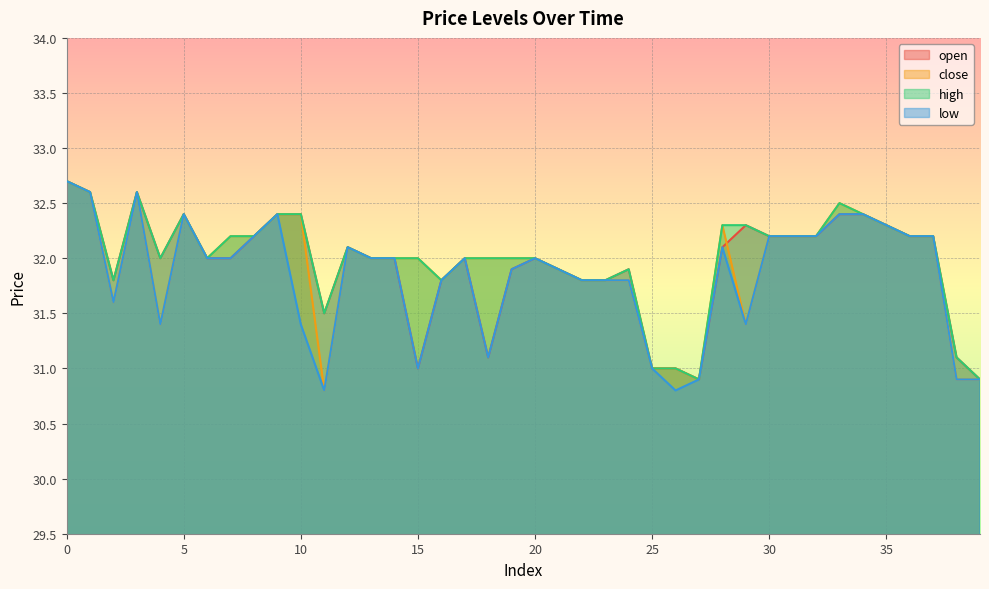

True or false: low has more than 2 interior local peaks.

True